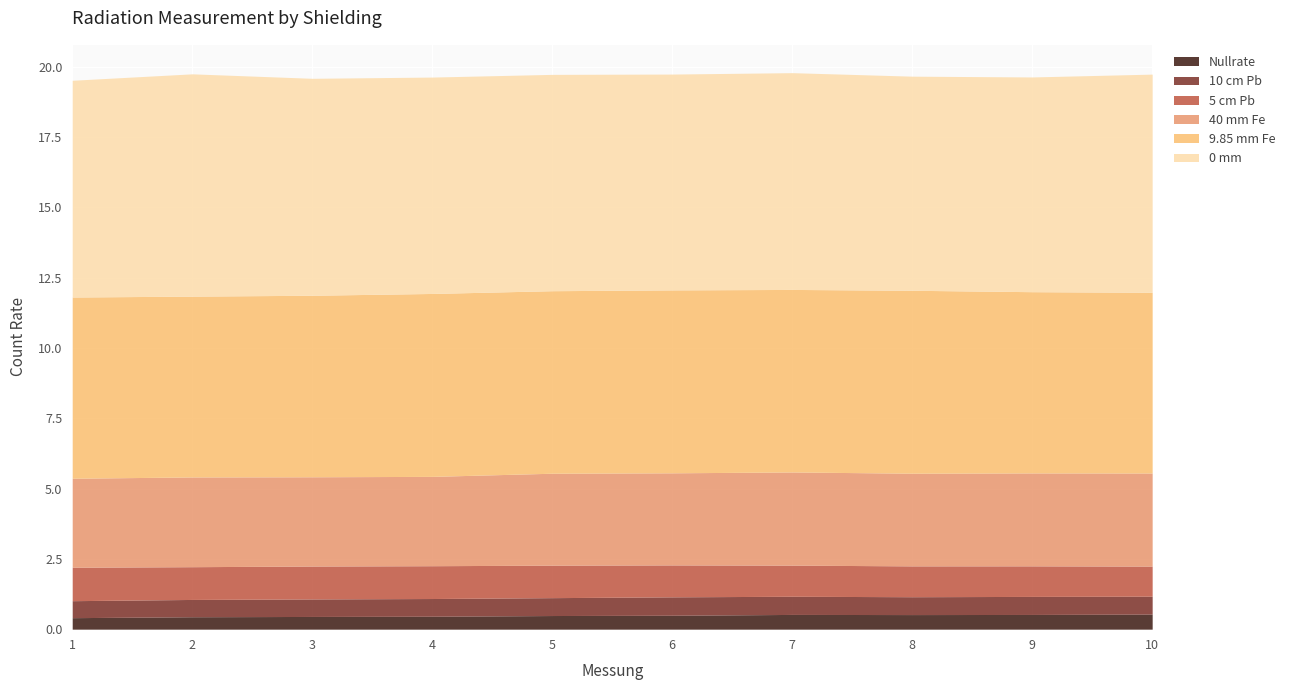

True or false: 40 mm Fe and Nullrate cross at least once.

False